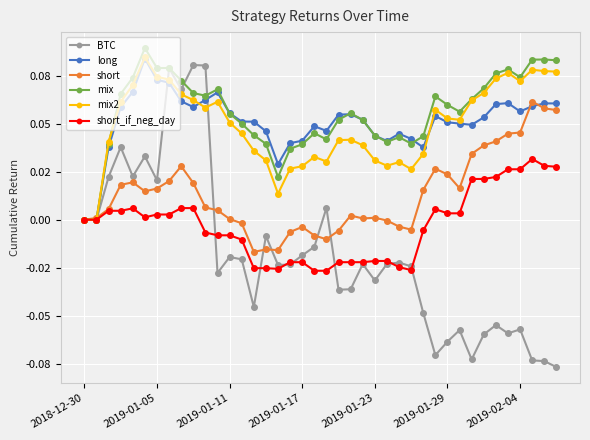

Which series has the widest spread of values?

BTC